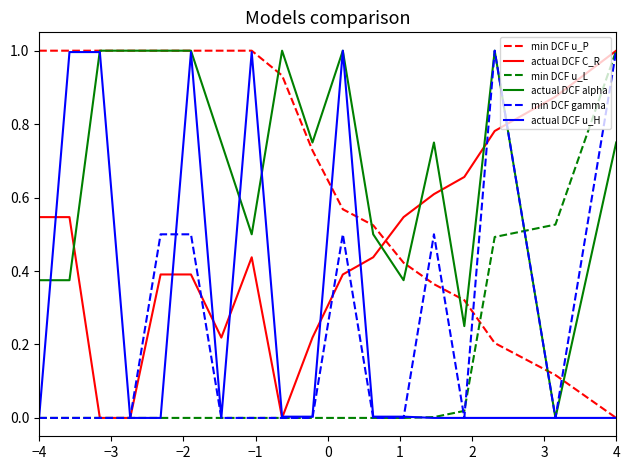

After their last crossing, which series has the higher values: min DCF gamma or min DCF u_P?

min DCF gamma